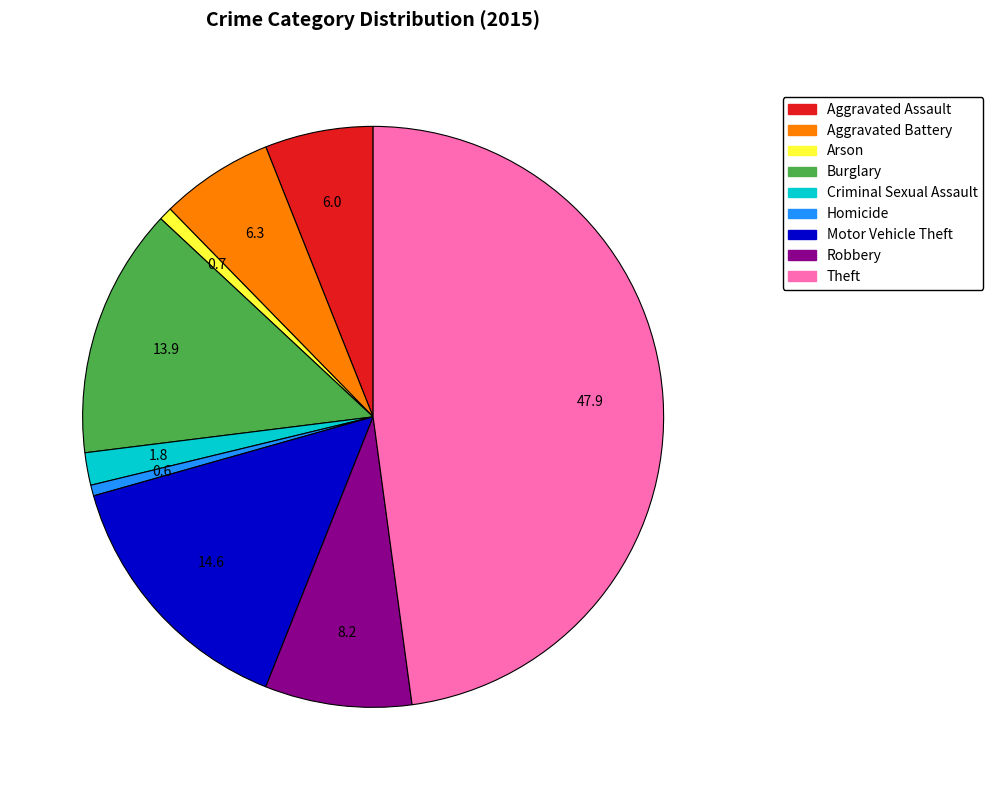

Which slice is the largest?

Theft